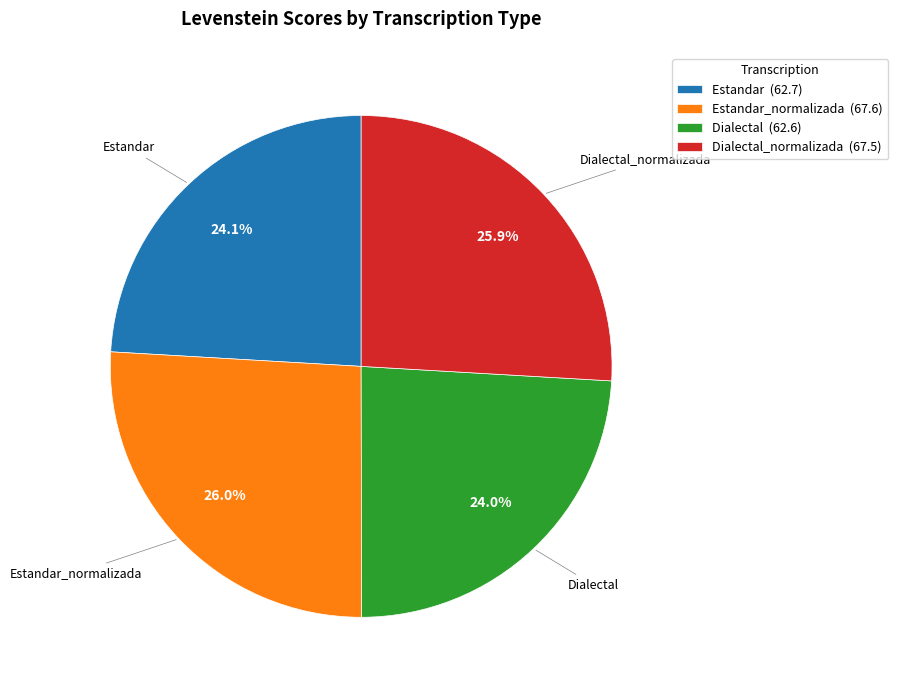

Do Dialectal_normalizada (67.5) and Estandar_normalizada (67.6) together represent more than half of the pie?

Yes